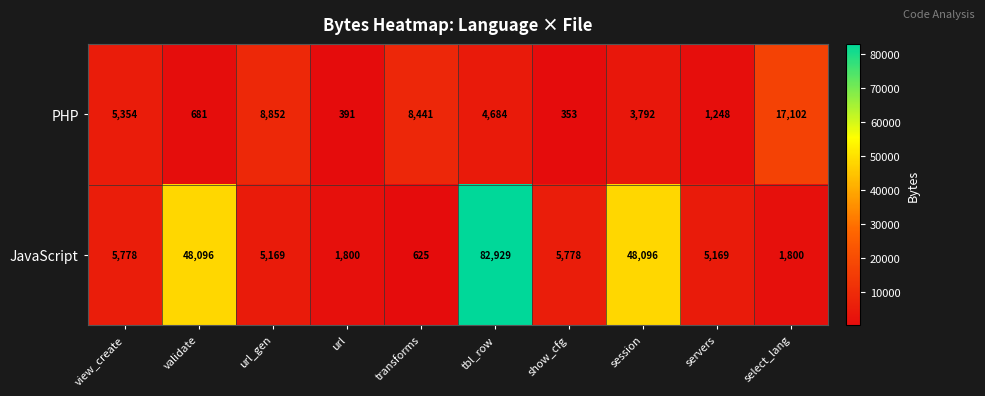

Reading right to left, what are all the values shown in this chart?

PHP: select_lang=17102	servers=1248	session=3792	show_cfg=353	tbl_row=4684	transforms=8441	url=391	url_gen=8852	validate=681	view_create=5354
JavaScript: select_lang=1800	servers=5169	session=48096	show_cfg=5778	tbl_row=82929	transforms=625	url=1800	url_gen=5169	validate=48096	view_create=5778